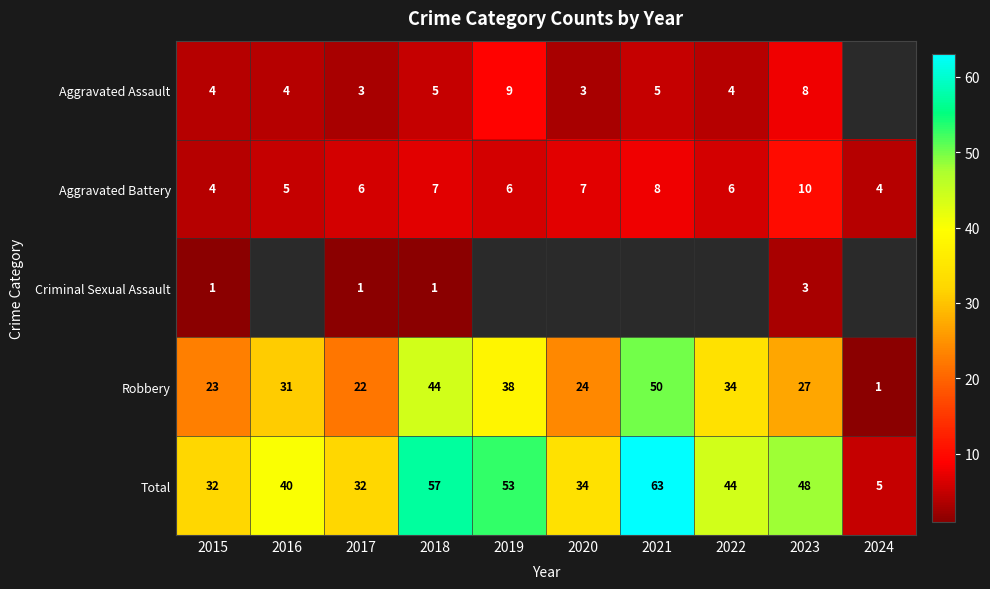

Which category has the highest value in the Robbery series?

2021